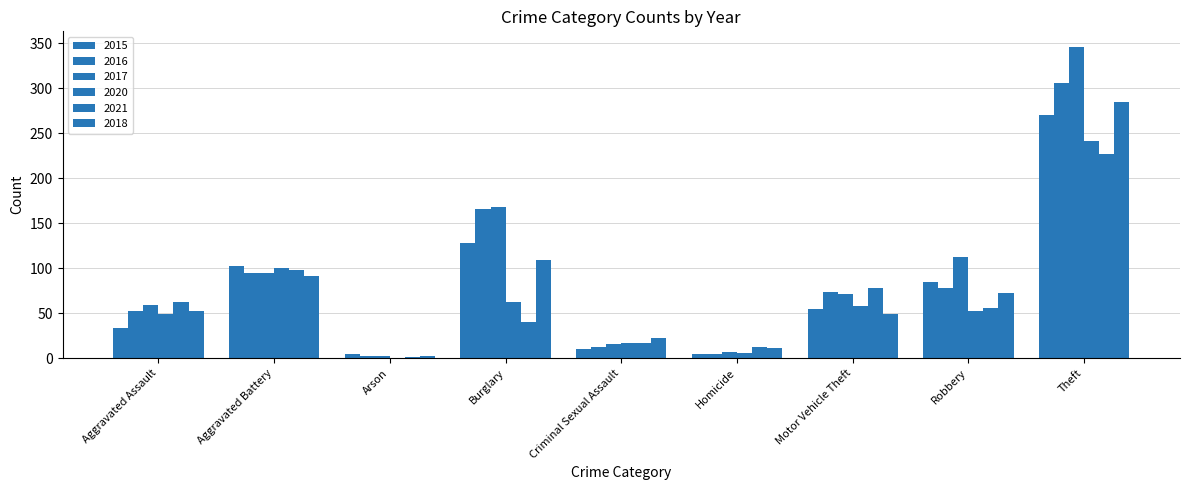

How many groups of bars are there?

9